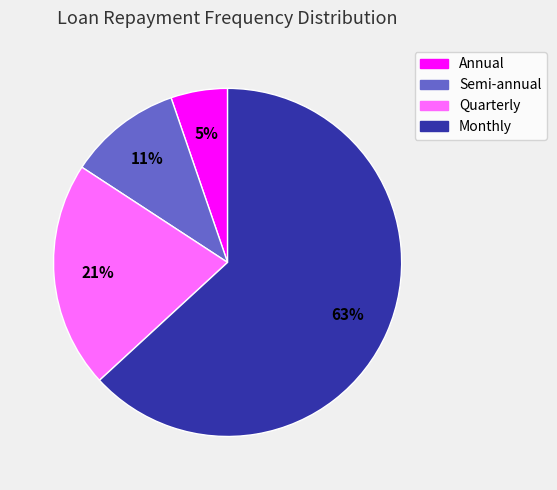

Which slice is the smallest?

Annual